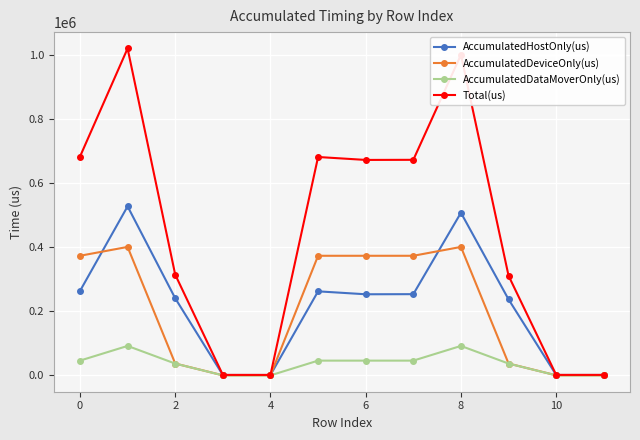

What is the highest value of the AccumulatedDataMoverOnly(us) series?

91900.6